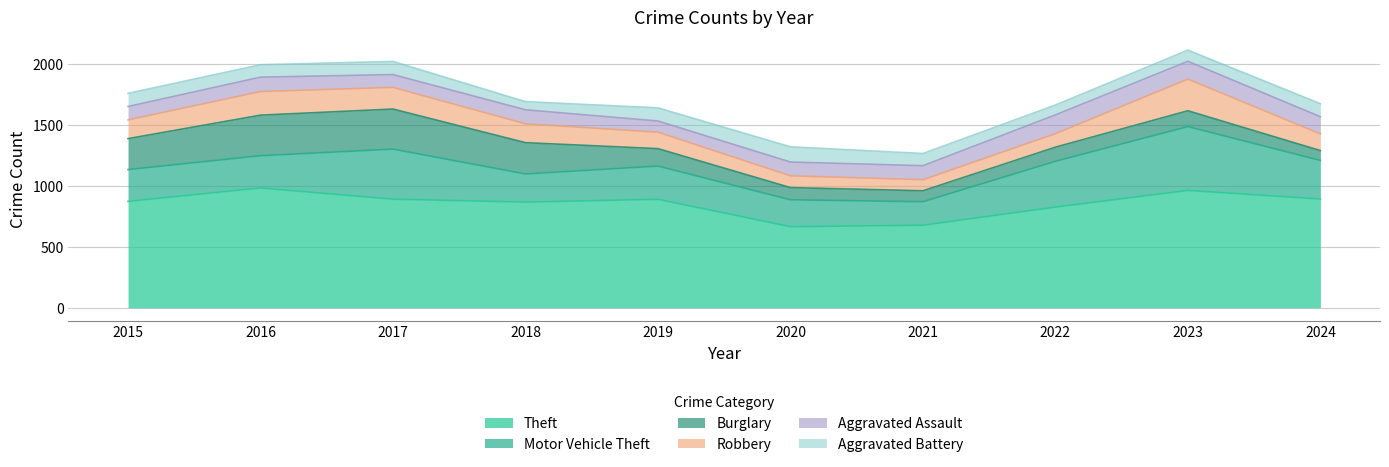

True or false: Motor Vehicle Theft has more than 0 points higher than both neighbors.

True